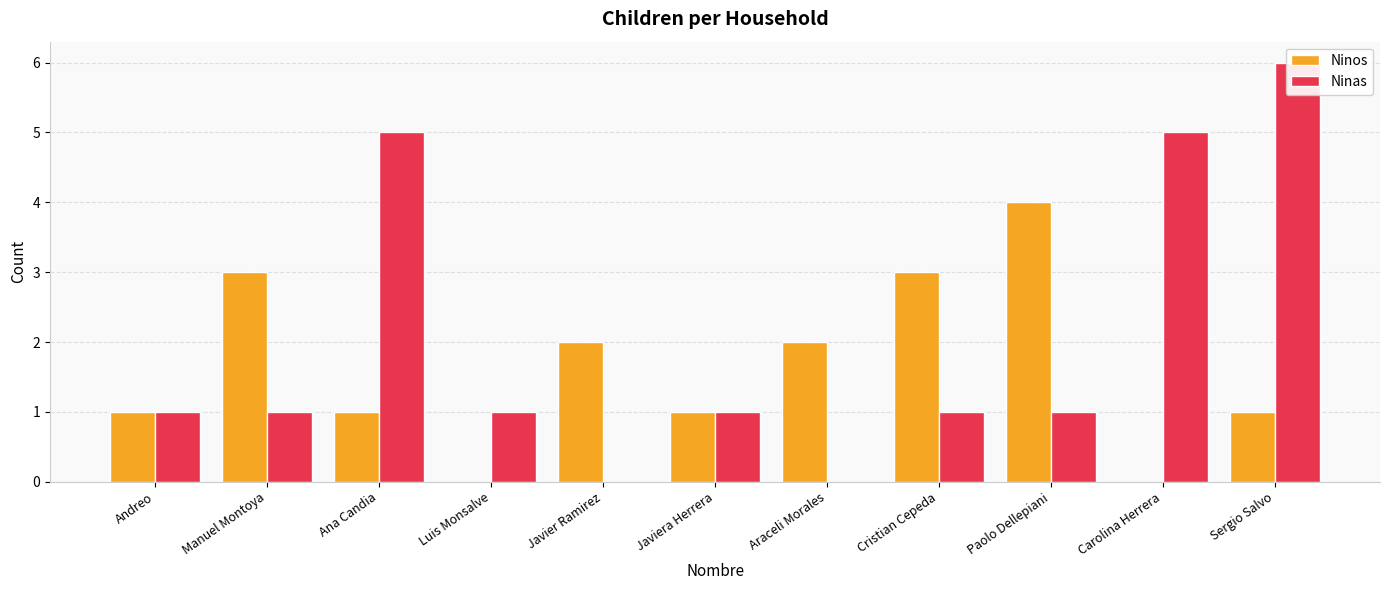

True or false: Ninos has a value of 0 at Andreo.

False